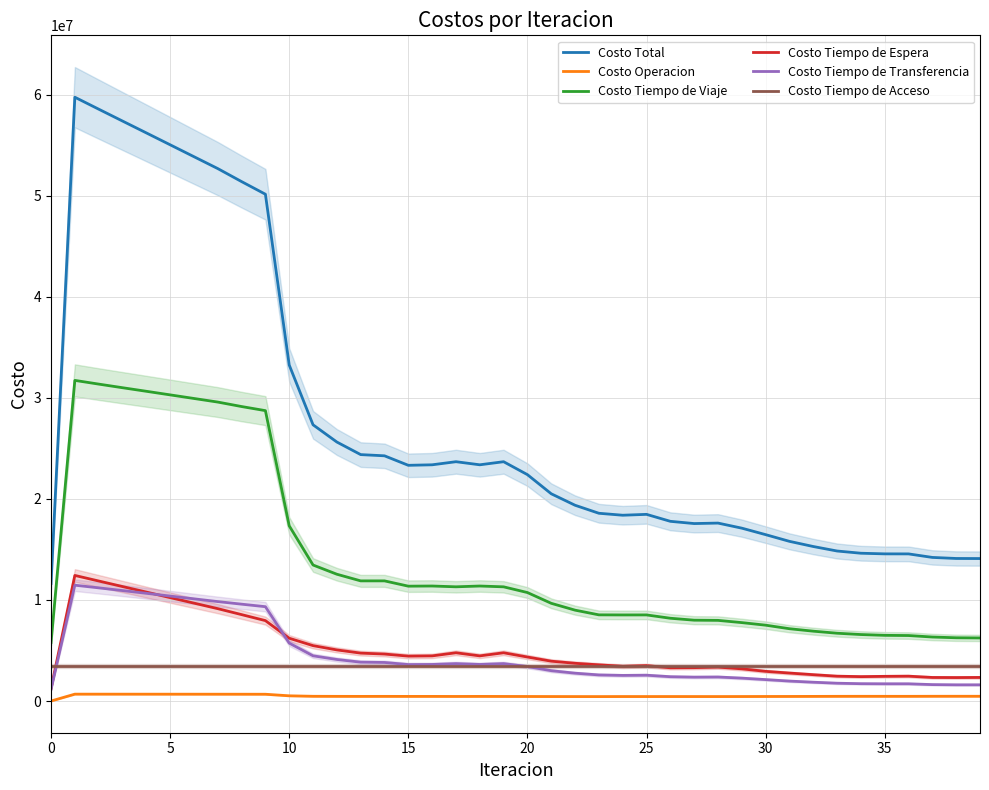

In Costo Total, how many points are lower than both neighbors (excluding endpoints)?

4